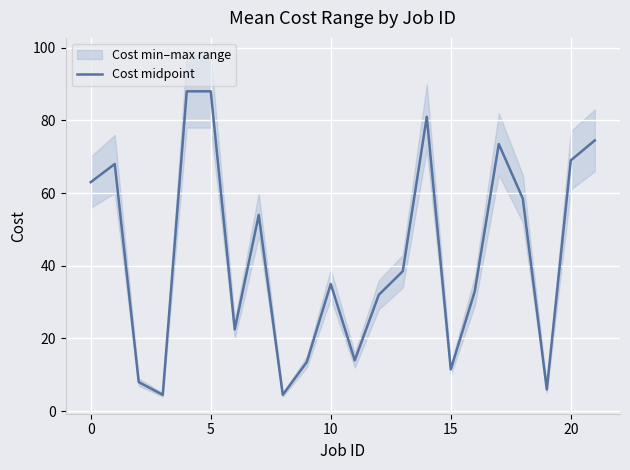

What is the average value?

42.8